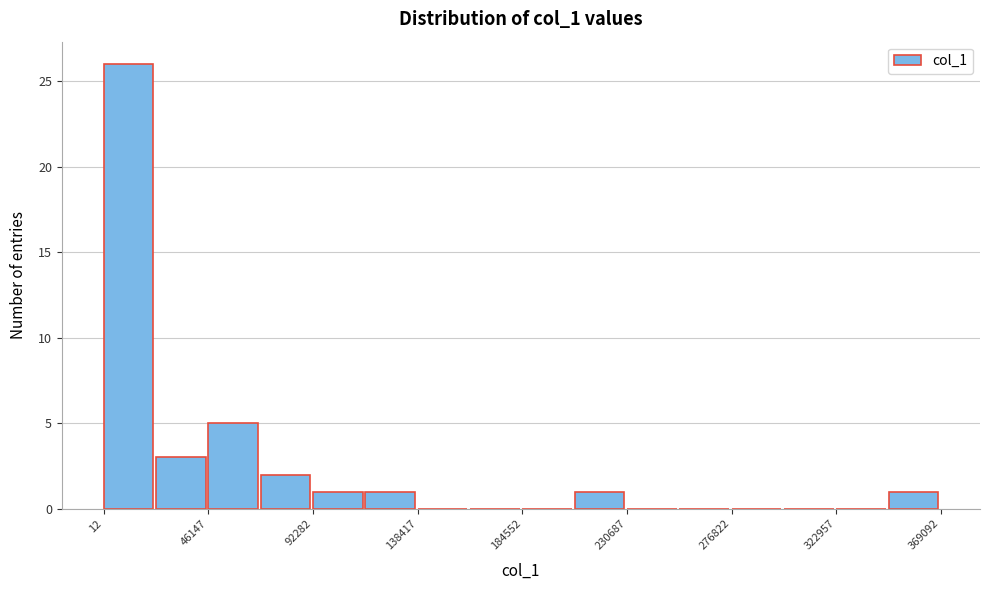

Reading left to right, transcribe this chart: for each bar, give the range it covers on the x-axis and its height. Neither the bar edges nor the heights are printed on the chart, so give them approximately, as read against the axes.

0 to 25000: 26
25000 to 45000: 3
45000 to 70000: 5
70000 to 90000: 2
90000 to 115000: 1
115000 to 140000: 1
140000 to 160000: 0
160000 to 185000: 0
185000 to 210000: 0
210000 to 230000: 1
230000 to 255000: 0
255000 to 275000: 0
275000 to 300000: 0
300000 to 325000: 0
325000 to 345000: 0
345000 to 370000: 1